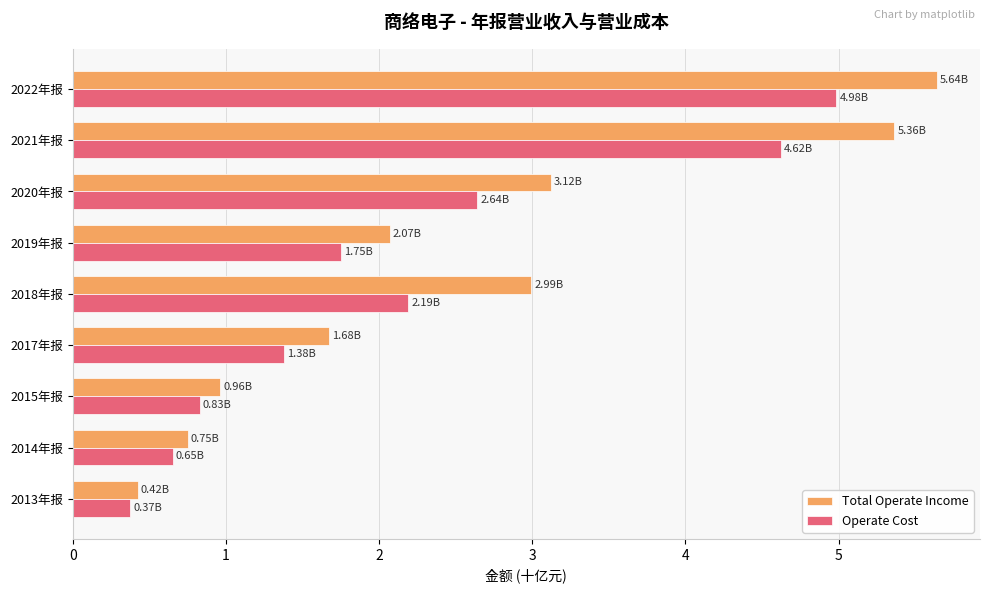

What are all the series names shown in the legend?

Total Operate Income, Operate Cost